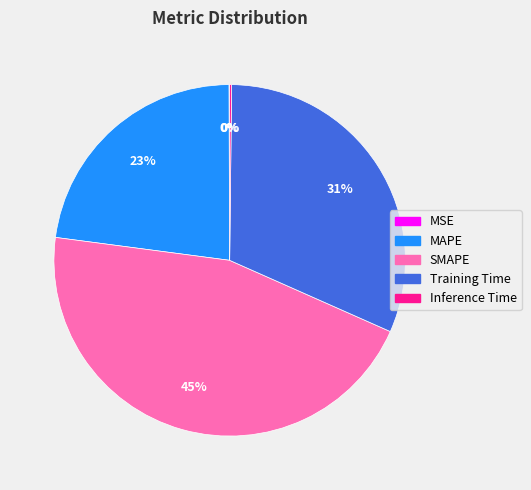

True or false: Training Time accounts for 44% of the total.

False